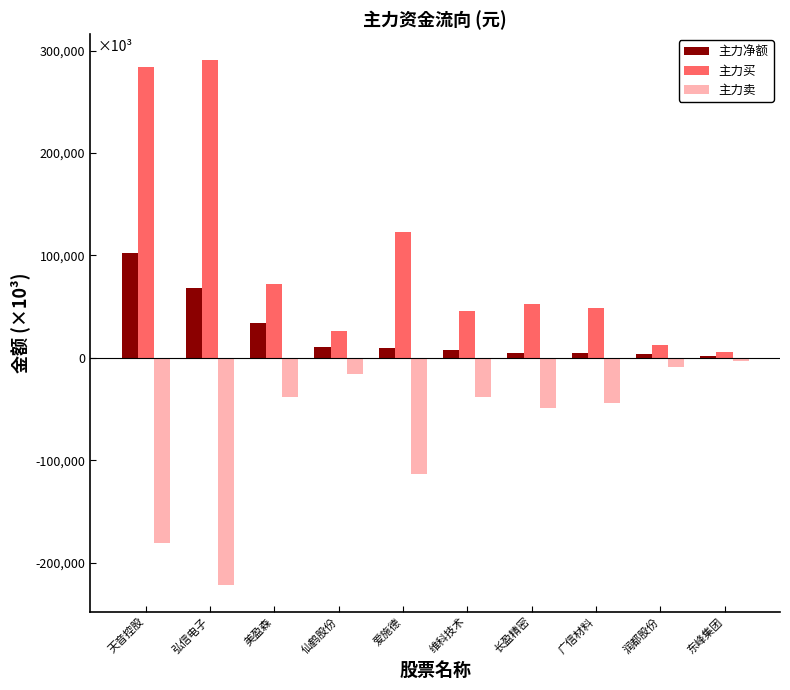

Count the number of data series in this chart.

3